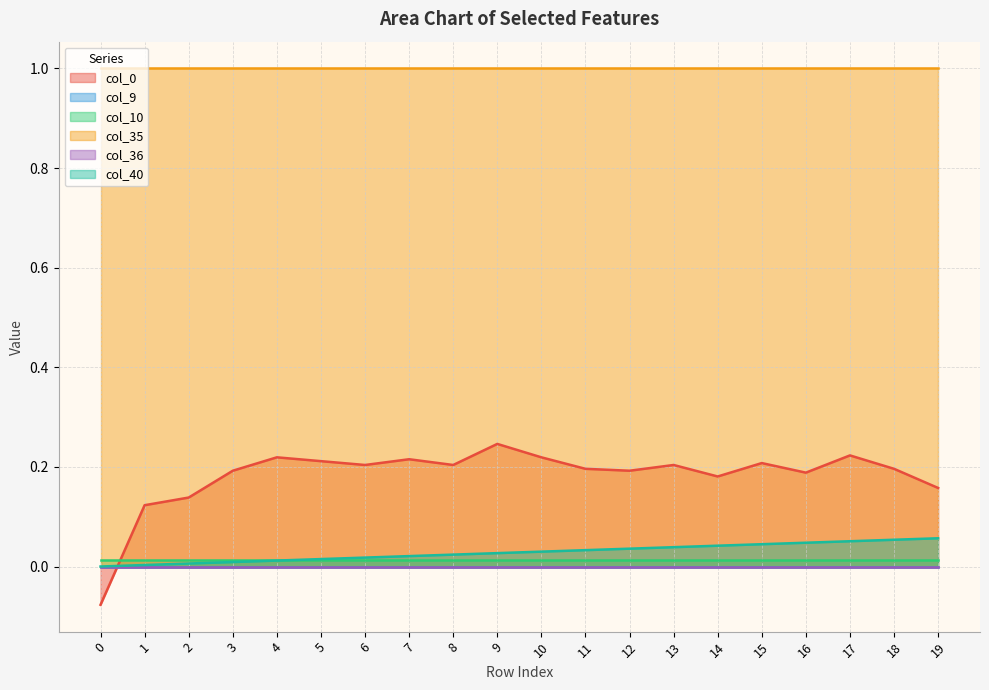

What is the difference between the highest and lowest values at 18?

1.0